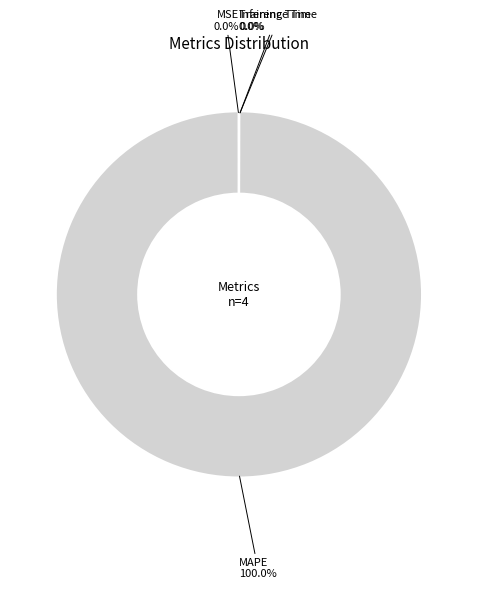

Which slice represents more than half of the pie?

MAPE